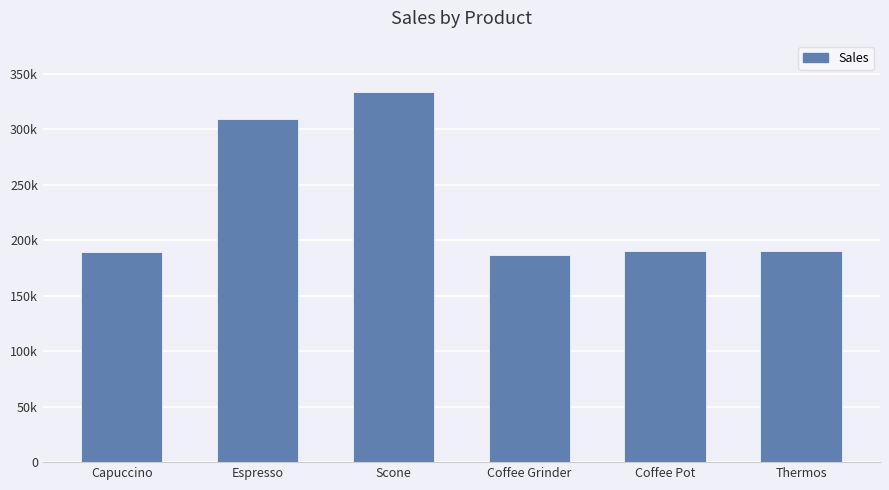

At which label does the data first exceed 190695?

Espresso